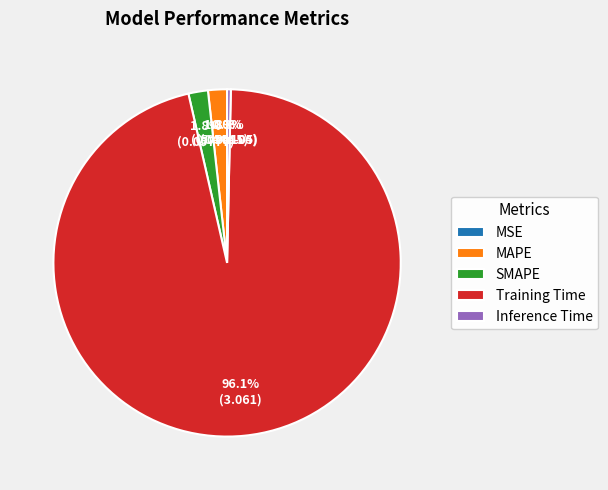

What is the largest slice in the pie chart?

Training Time